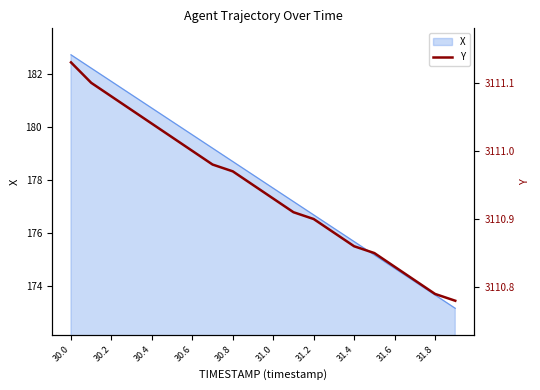

Does the chart display data point markers on the line(s)?

No